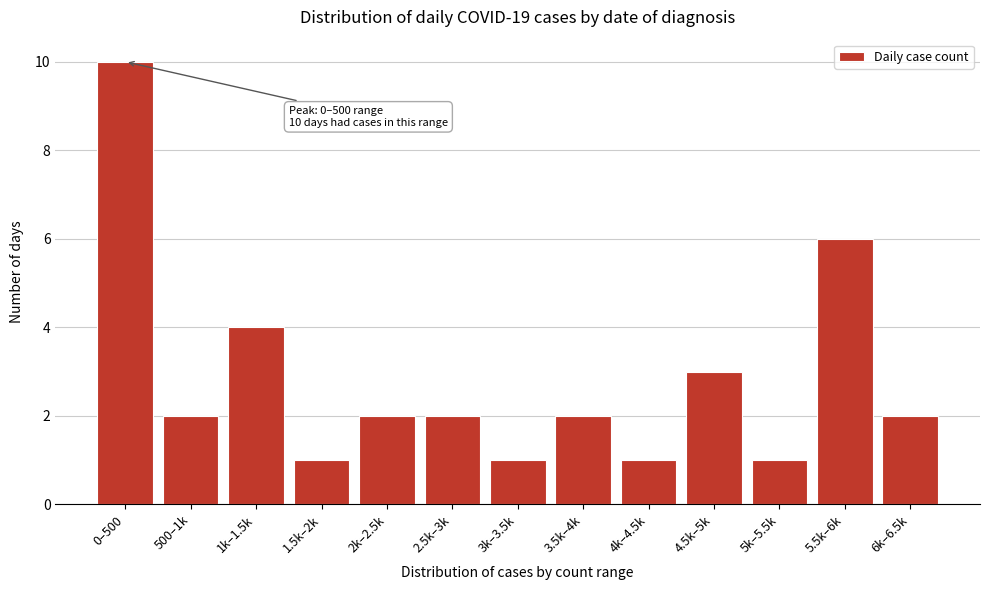

Reading right to left, transcribe all the data shown in this chart.

2	6	1	3	1	2	1	2	2	1	4	2	10